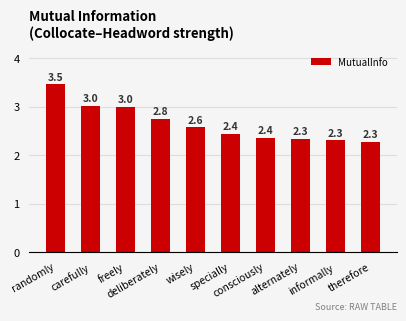

What is the difference between the second highest and minimum values?

0.7